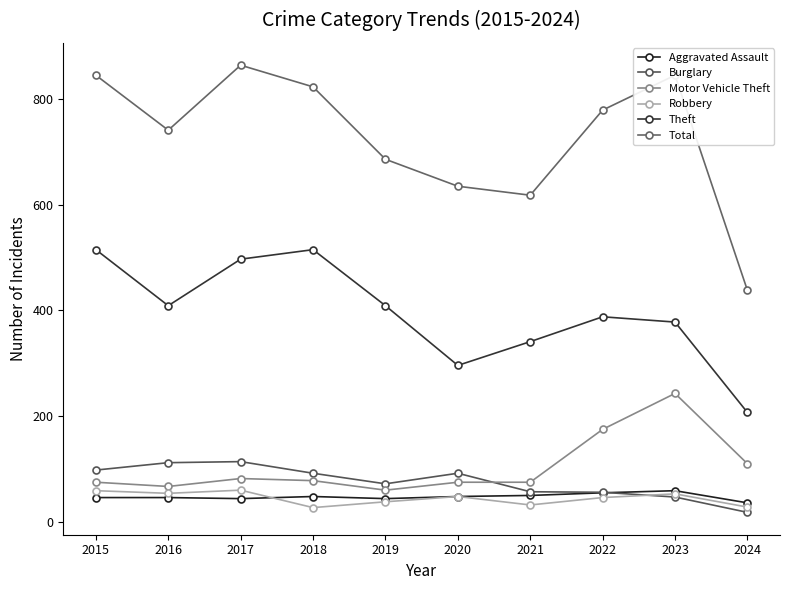

Which category has the highest value in the Robbery series?

2017